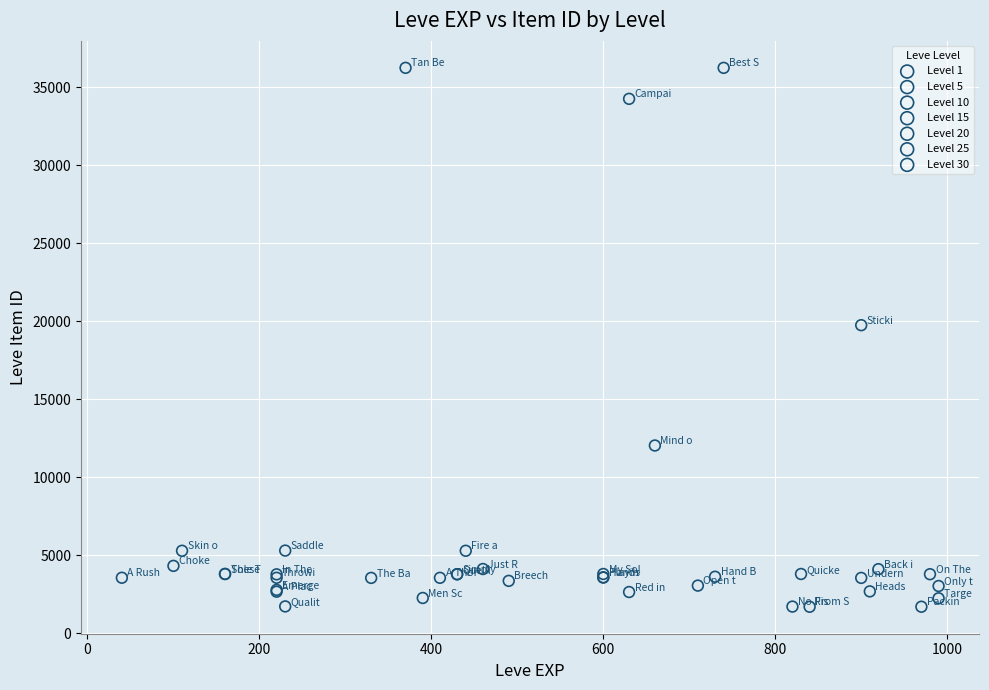

What are all the series names shown in the legend?

Level 1, Level 5, Level 10, Level 15, Level 20, Level 25, Level 30